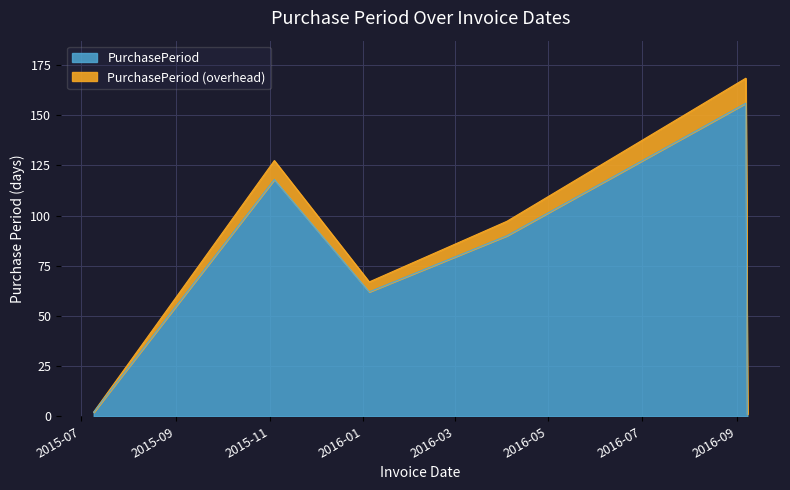

Which category has the lowest value across all series?

2016-09-08